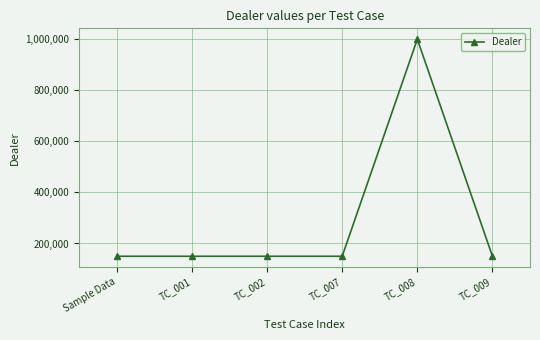

What is the ratio of the value at TC_009 to the value at TC_001?

1.0